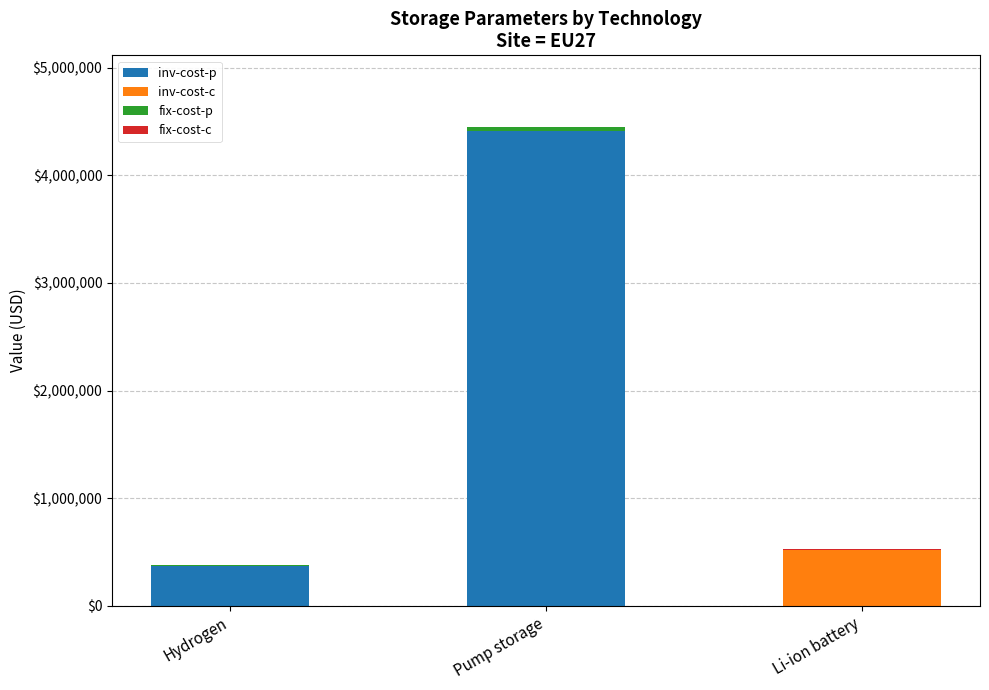

Is it true that inv-cost-p equals 366000 at Hydrogen?

True